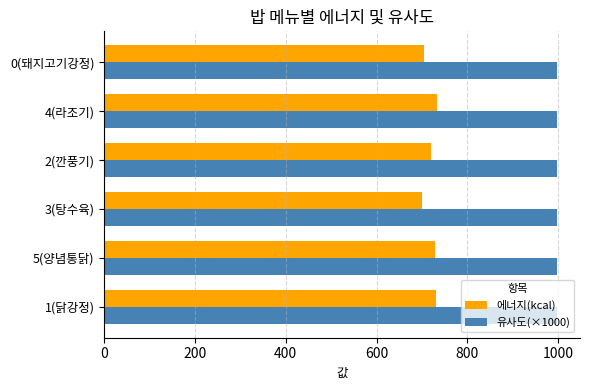

What is the minimum value for 에너지(kcal)?

699.2